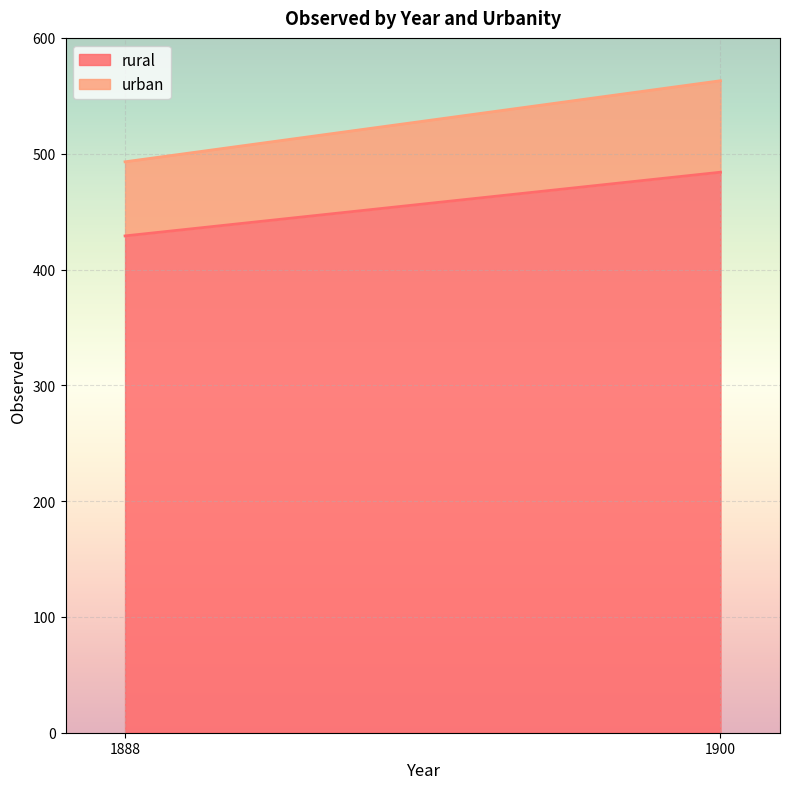

What is the difference between the highest and lowest values at 1900?

405